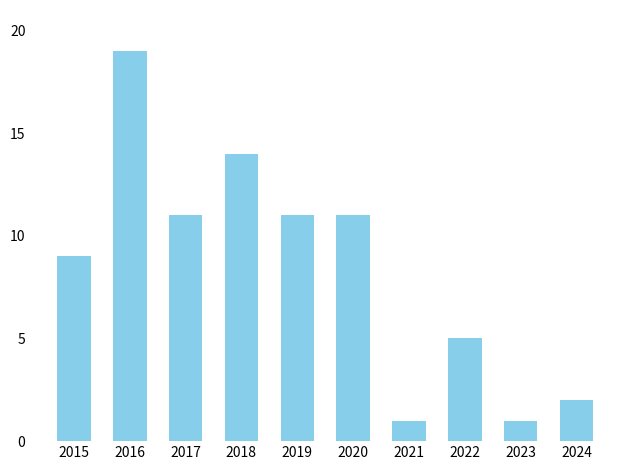

What is the sum of all values?

84